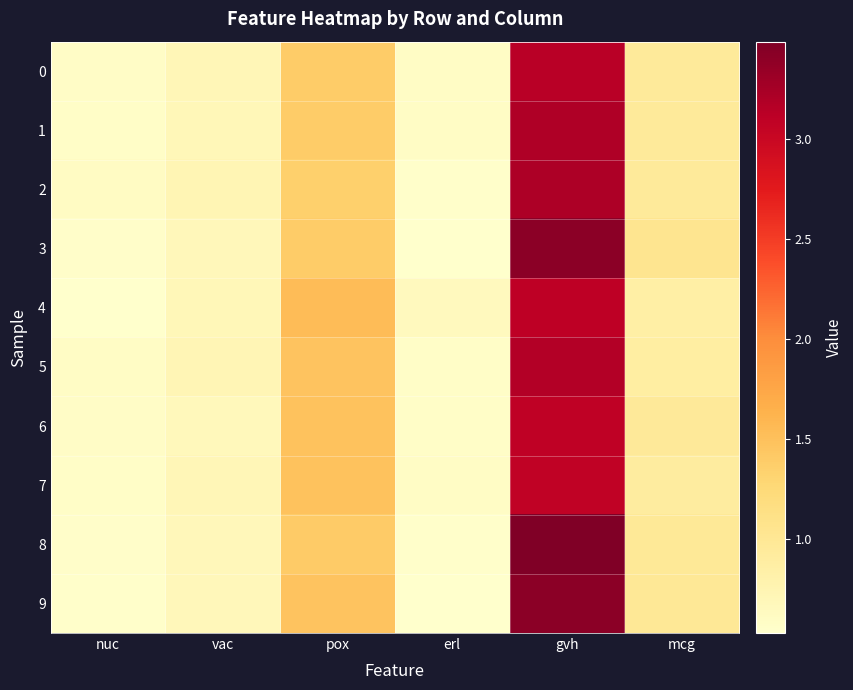

Which series changed the most between erl and mcg?

3